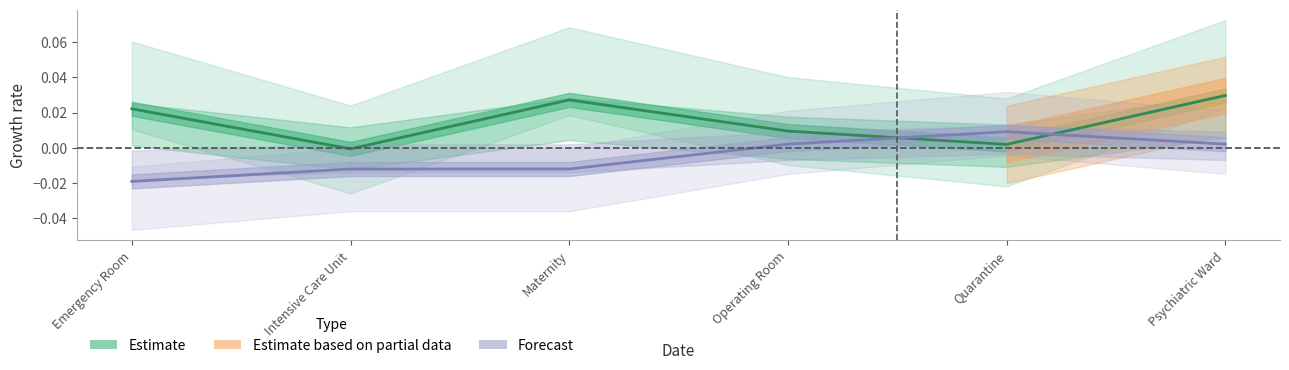

Rank the categories by Estimate value from lowest to highest.

Intensive Care Unit, Quarantine, Operating Room, Emergency Room, Maternity, Psychiatric Ward